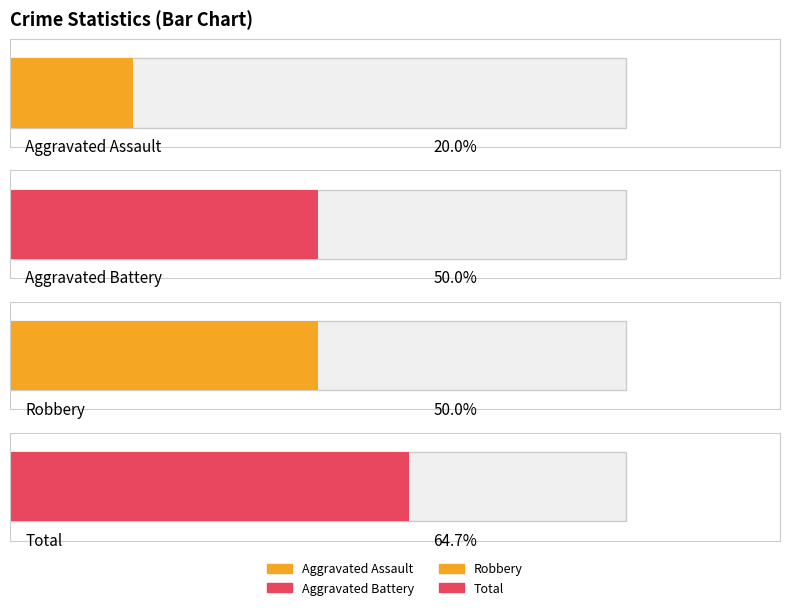

Are the bars grouped side by side (vs. stacked)?

Yes